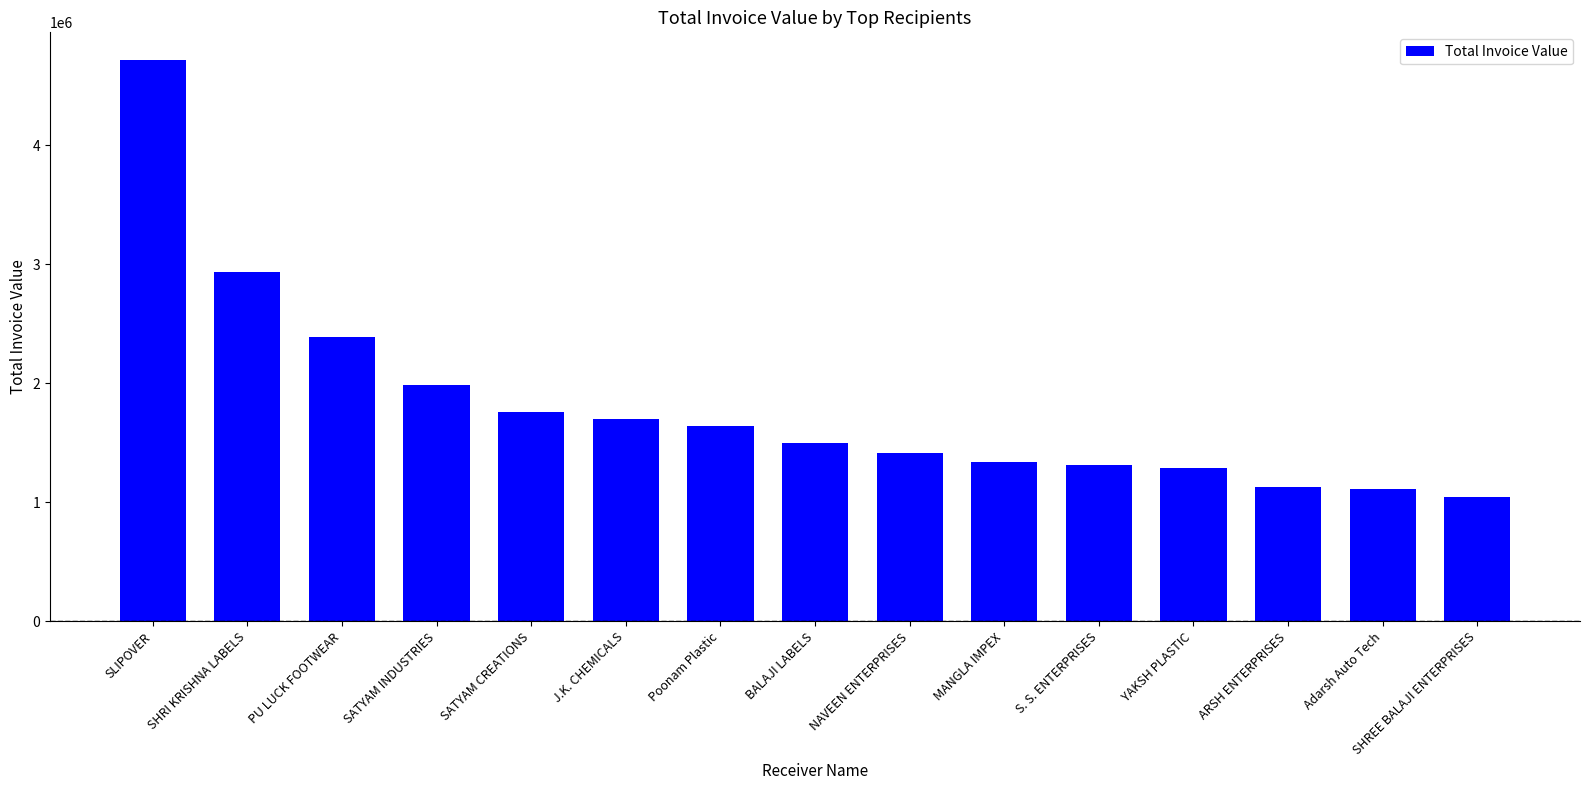

What is the maximum value shown in the chart?

4715080